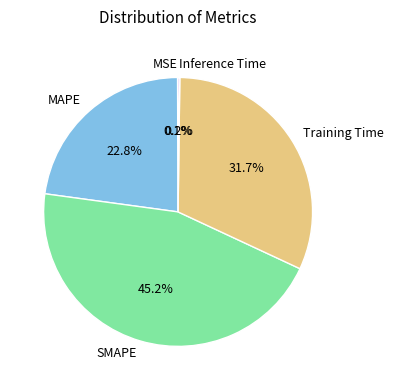

Is there any slice that represents more than half of the pie?

No